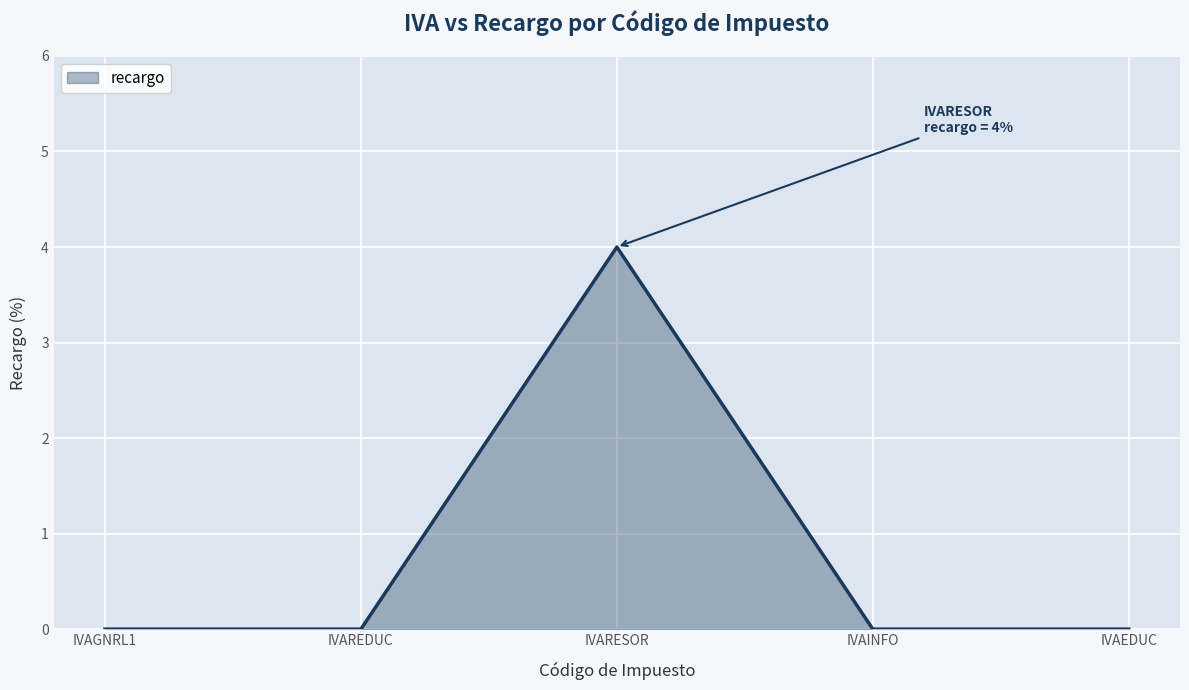

True or false: the data shows 7 at IVARESOR.

False